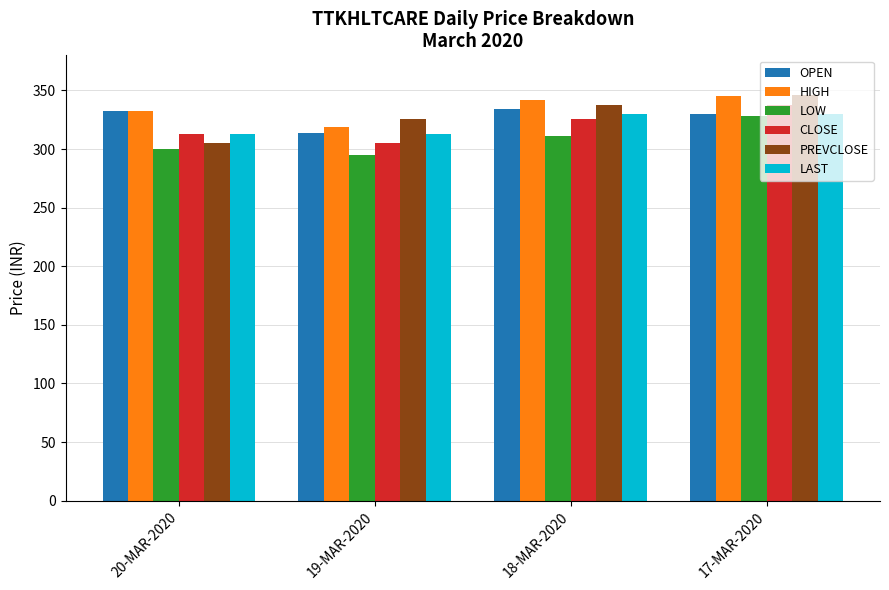

What is the label of the 4th bar from the left?

17-MAR-2020